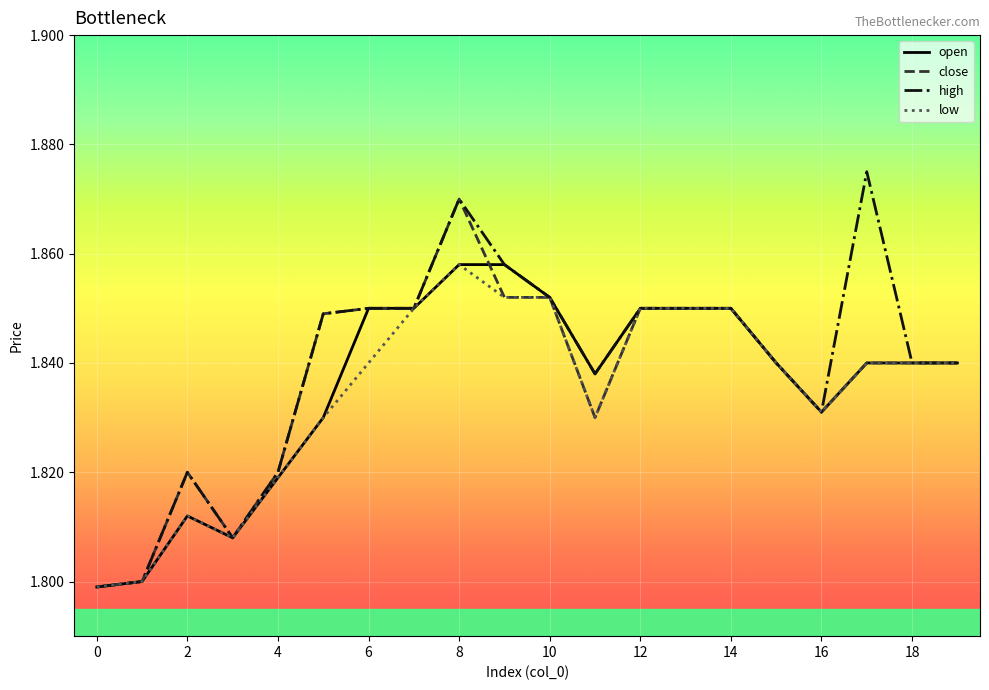

What are all the series names shown in the legend?

open, close, high, low